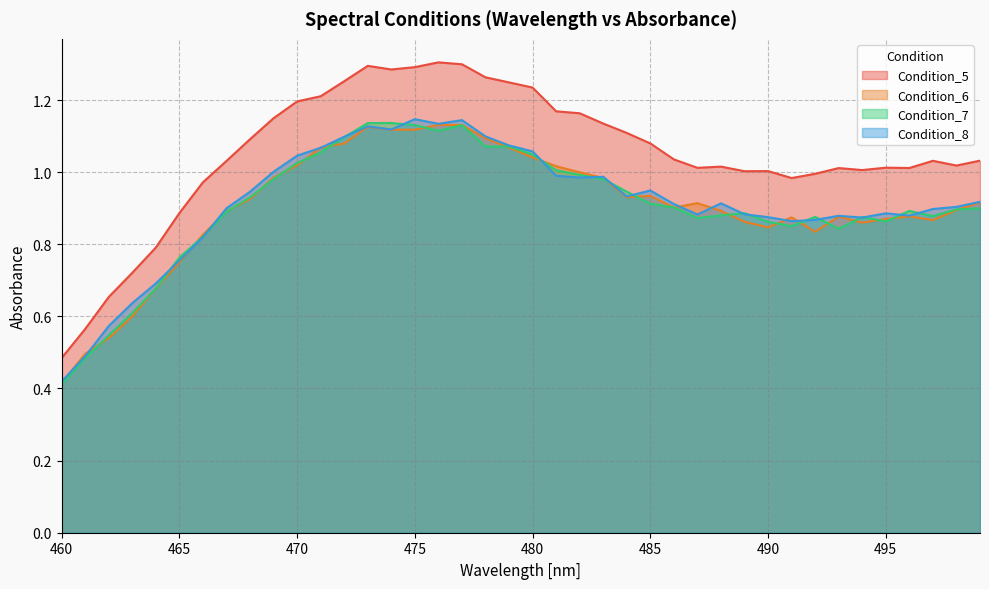

Which has a higher value, 489 or 472?

472